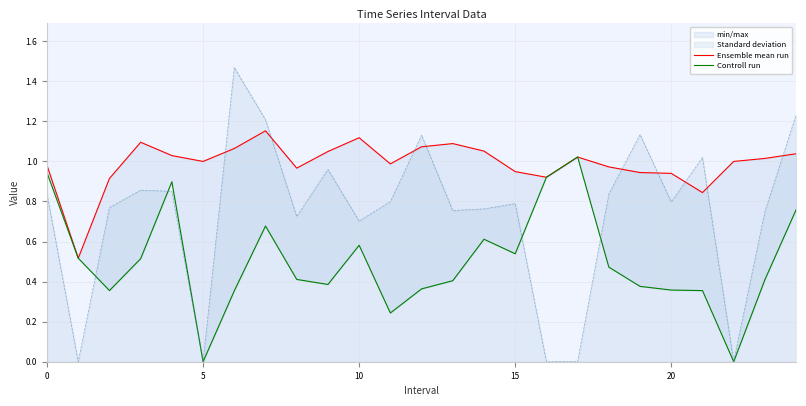

True or false: Controll run and Ensemble mean run intersect in this chart.

False